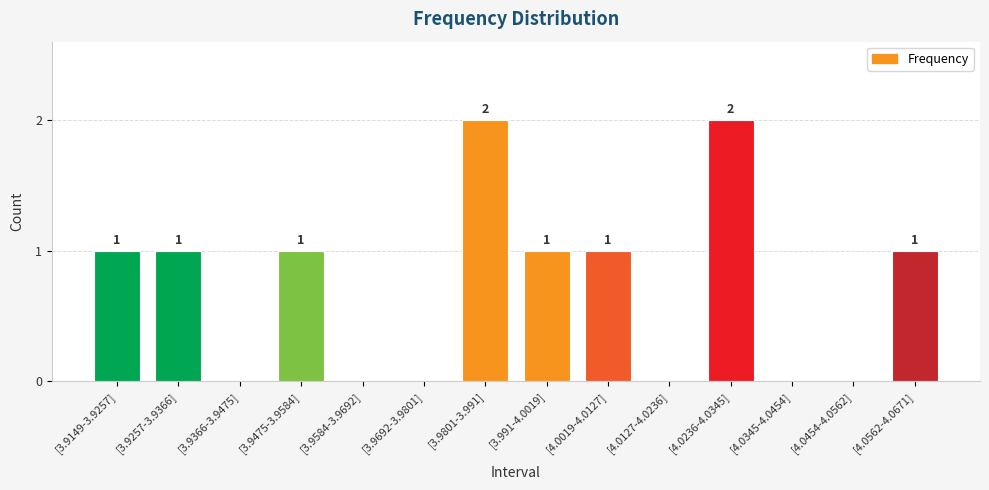

What is the greatest value displayed?

2